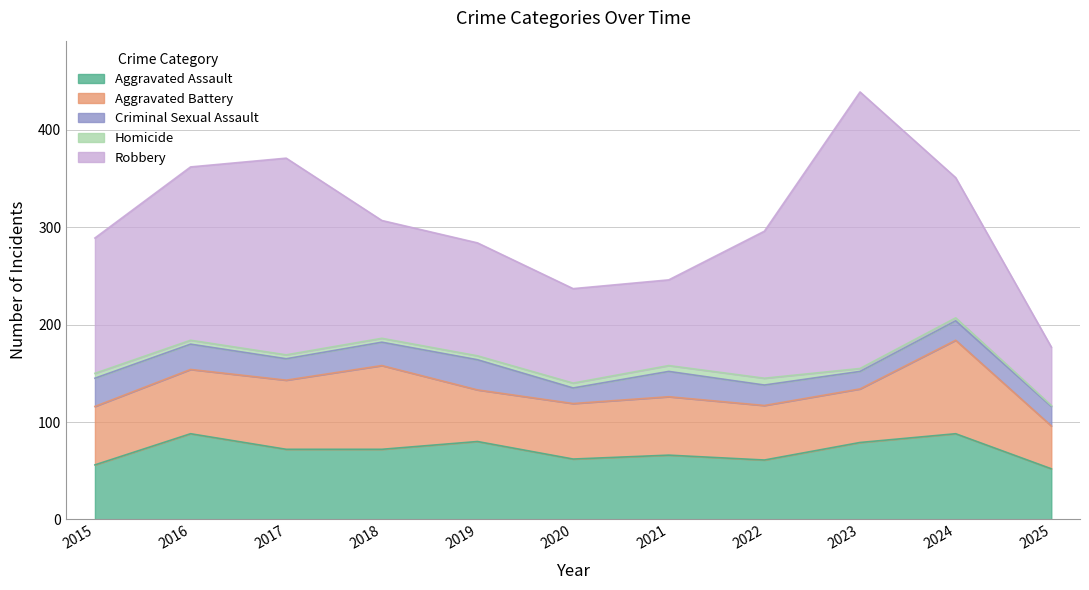

What is the average value of the Homicide series?

4